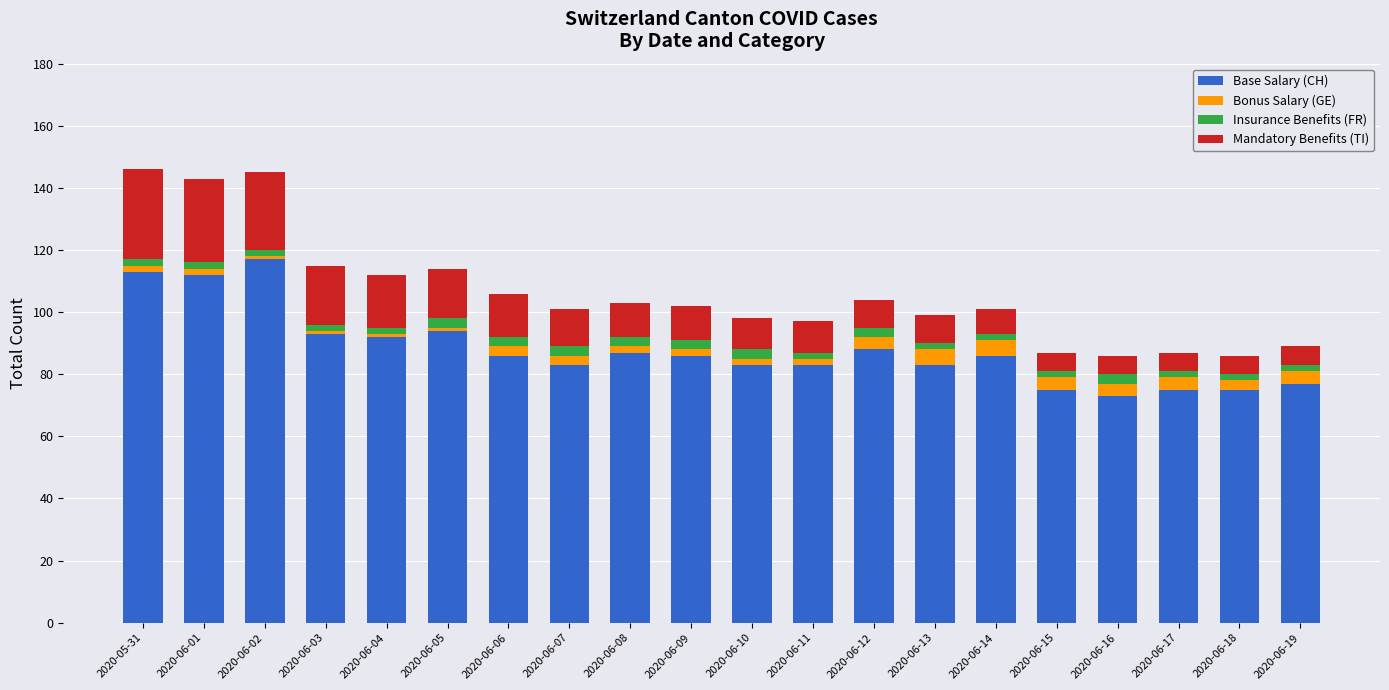

Which category has the highest value in the Base Salary (CH) series?

2020-06-02